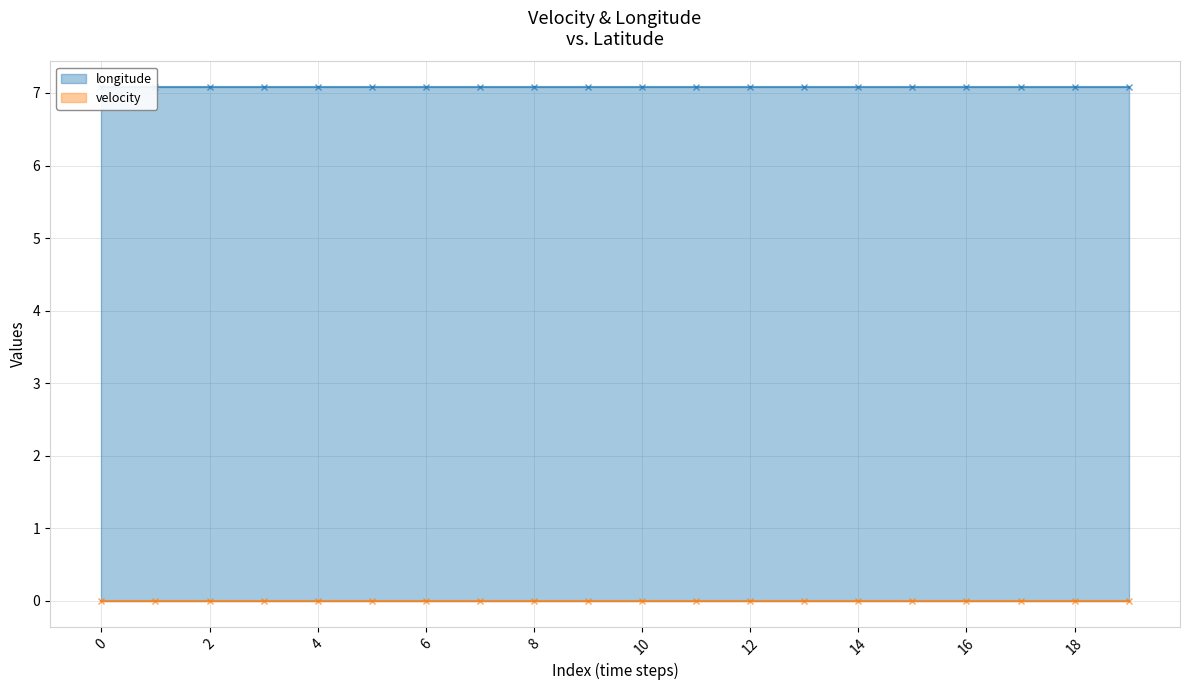

True or false: longitude and velocity intersect in this chart.

False